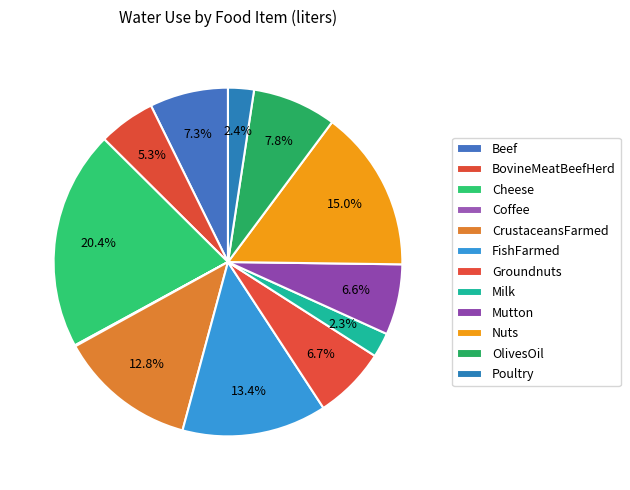

Which category has the biggest portion of the pie?

Cheese